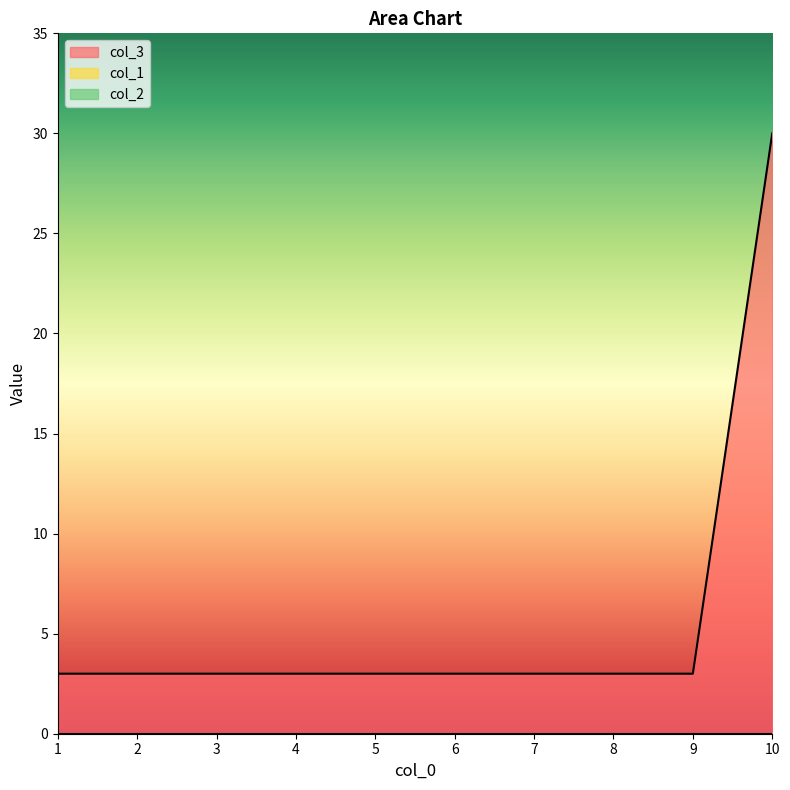

Which category has the lowest value in the col_3 series?

1